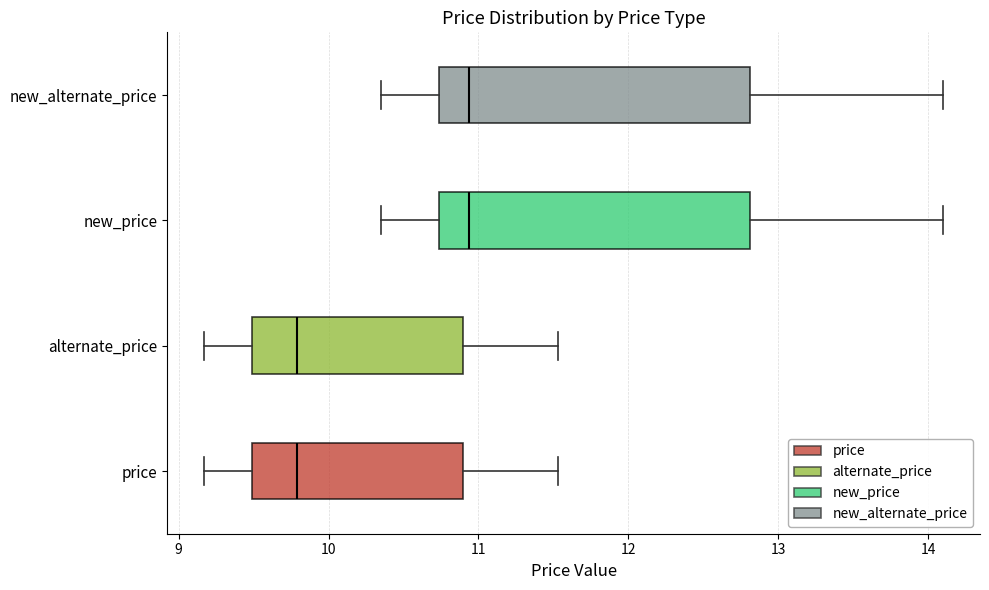

Where is the left edge of the box for price on the x-axis? The values are not printed on the chart, so give them approximately, as read against the axis.

9.5